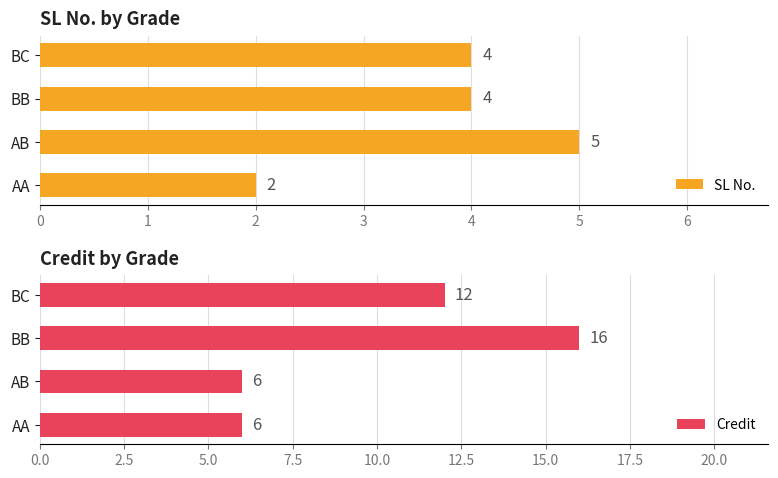

At which label is SL No. closest to 3?

AA